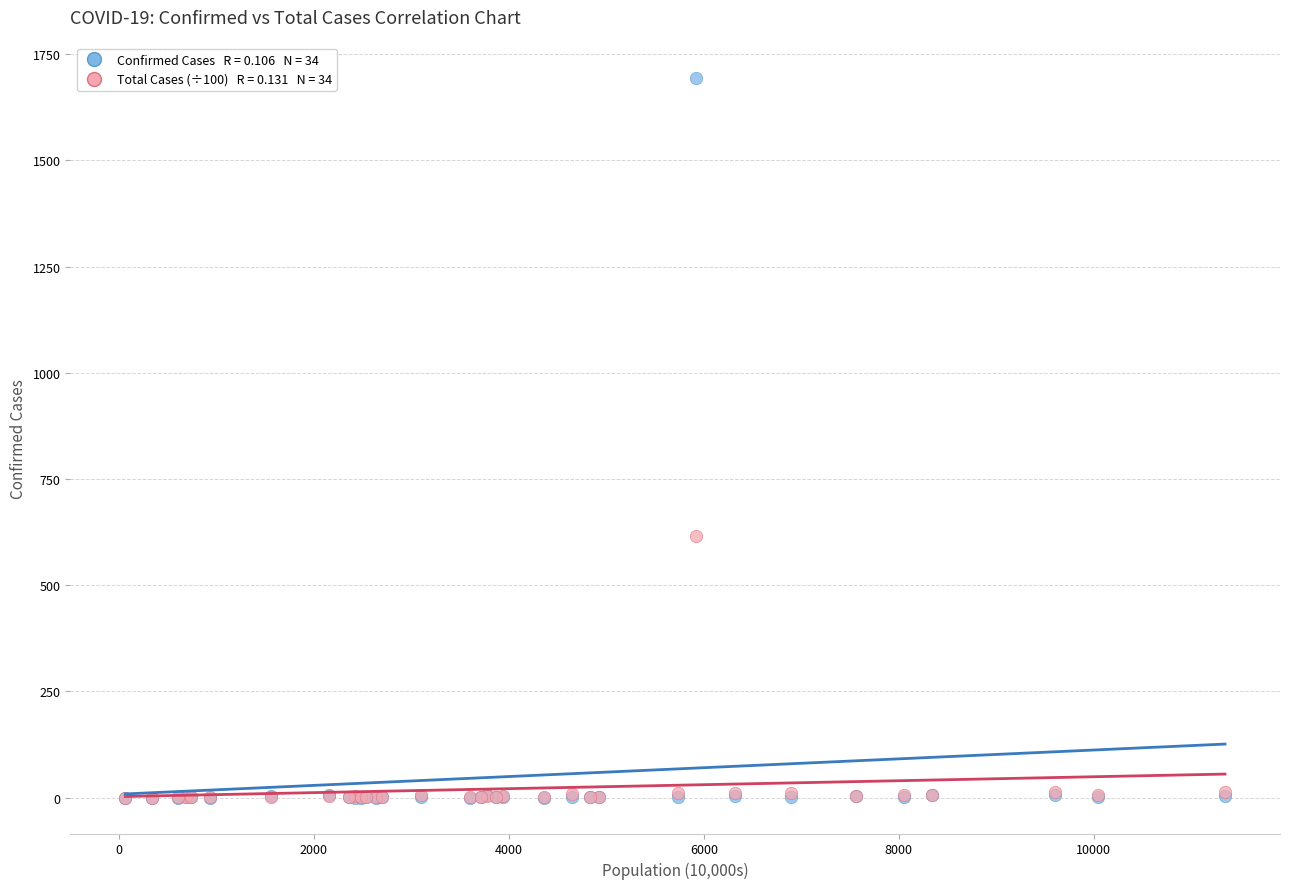

Across all series, what Y value is closest to 846?

616.8